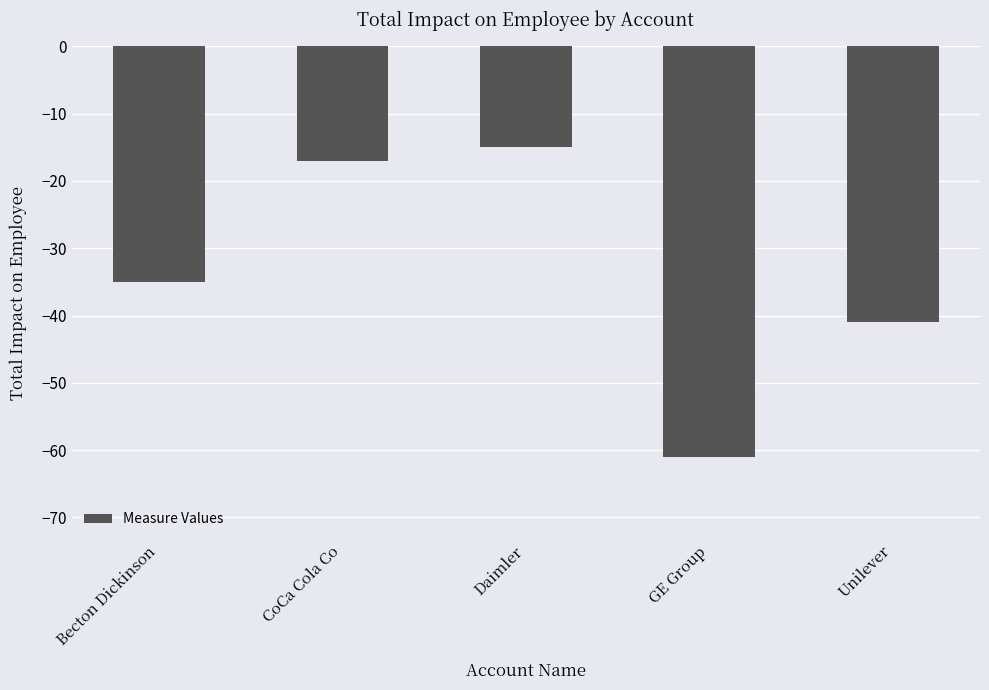

What is the label of the 1st bar from the left?

Becton Dickinson